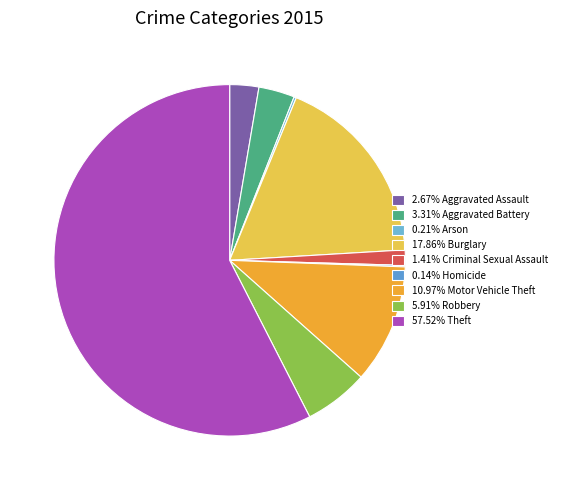

To the nearest percent, what is the average slice percentage?

11%